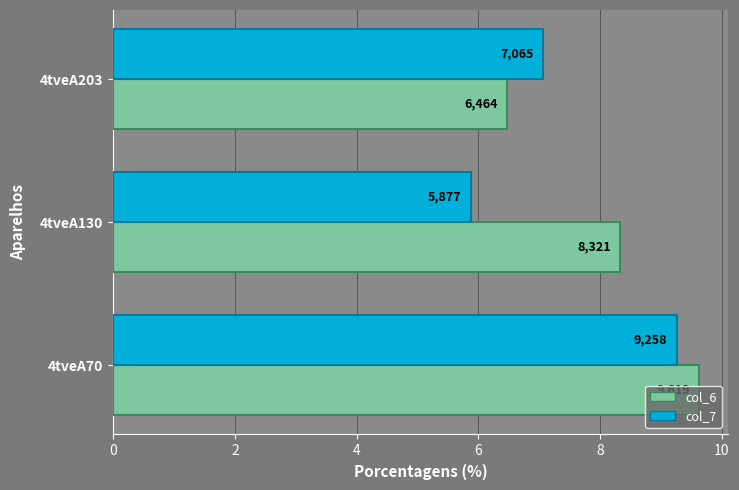

How many data points in col_6 are less than 8?

1